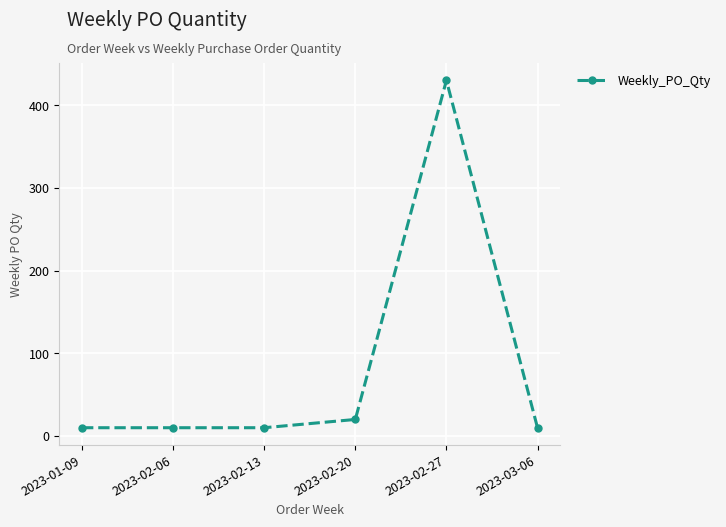

What is the minimum value shown in the chart?

10